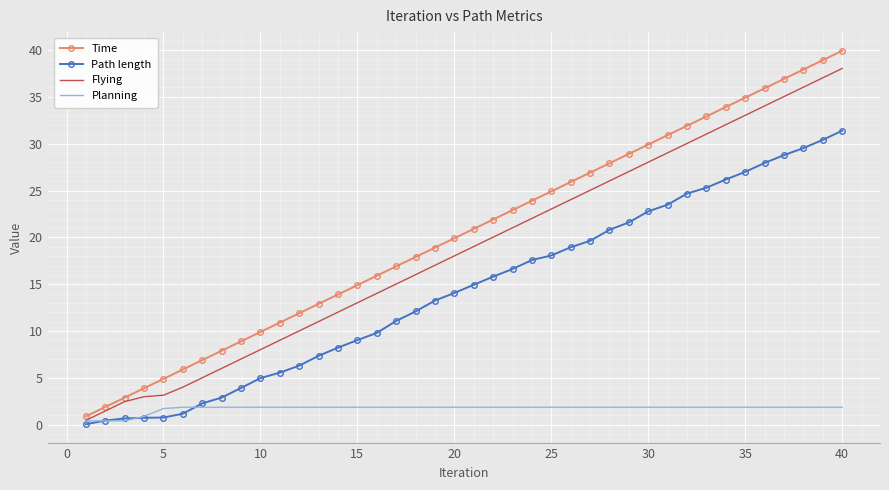

Rank the series by their maximum value, from highest to lowest.

Time, Flying, Path length, Planning